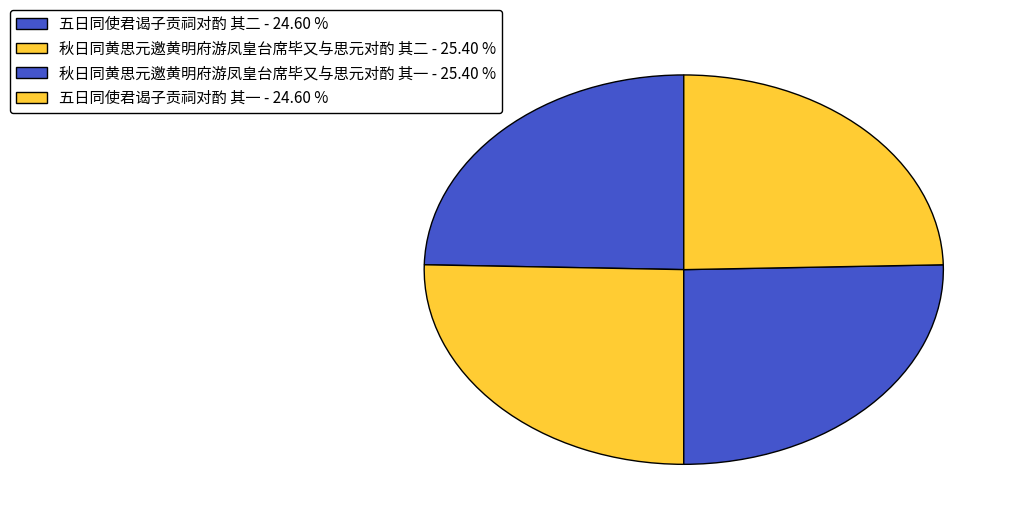

What percentage is NOT represented by 秋日同黄思元邀黄明府游凤皇台席毕又与思元对酌 其二?

74.6%